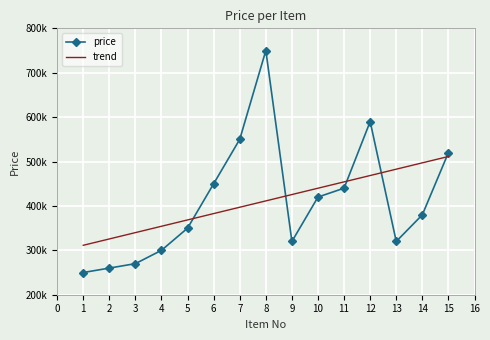

Rank the series at 11 from highest to lowest value.

trend, price